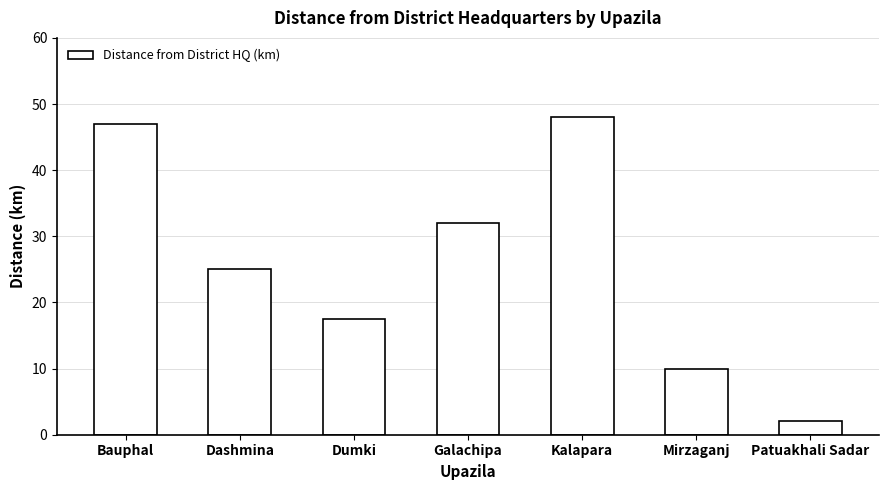

Reading left to right, transcribe all the data shown in this chart.

47.0	25.0	17.5	32.0	48.0	10.0	2.0